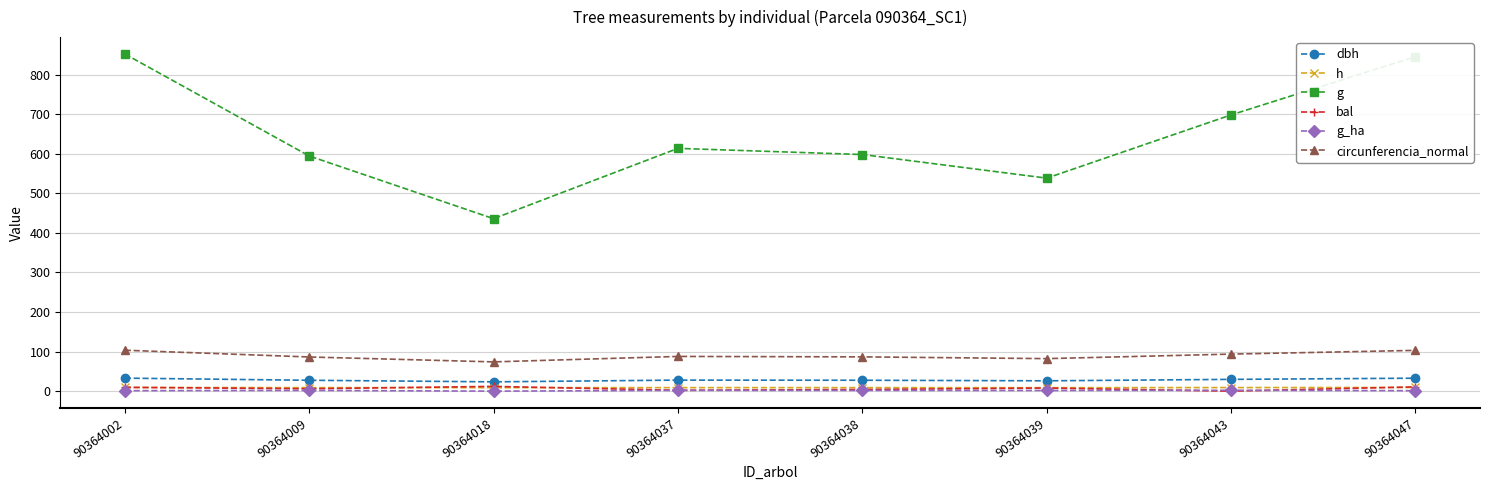

True or false: g and g_ha intersect in this chart.

False